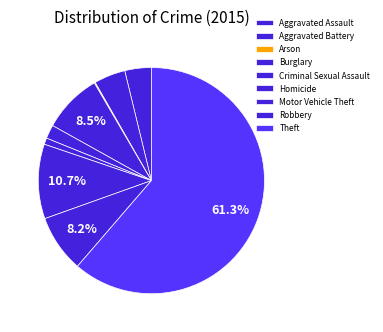

Do Theft and Aggravated Assault together represent more than half of the pie?

Yes